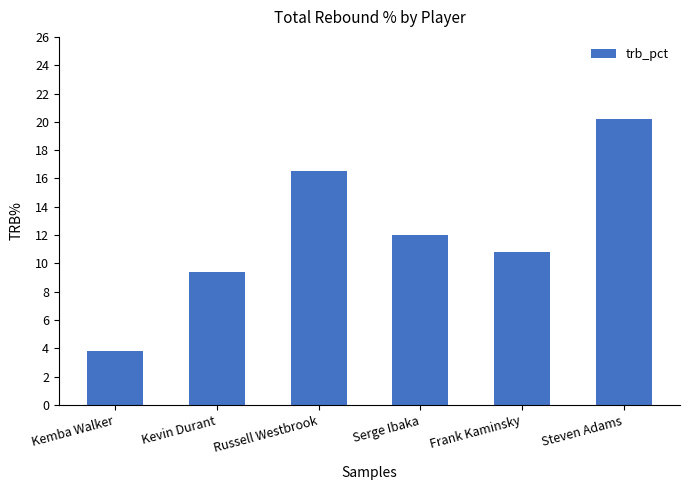

What is the minimum value shown in the chart?

3.8